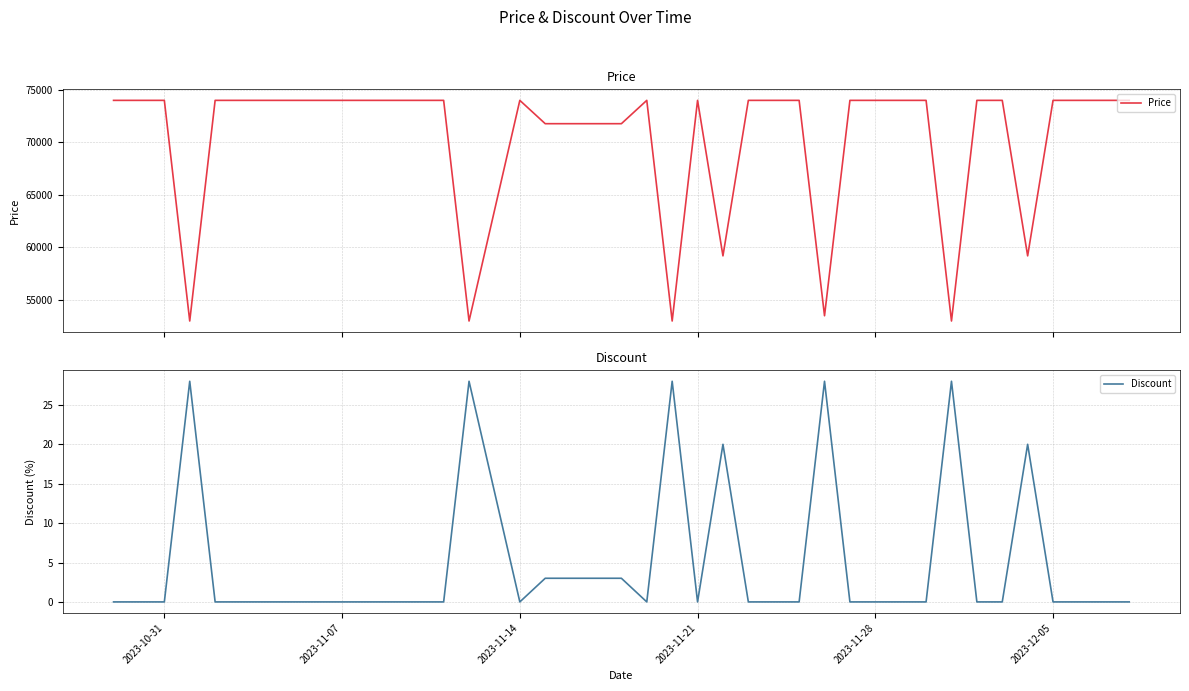

What is the sum of all Discount values?

192